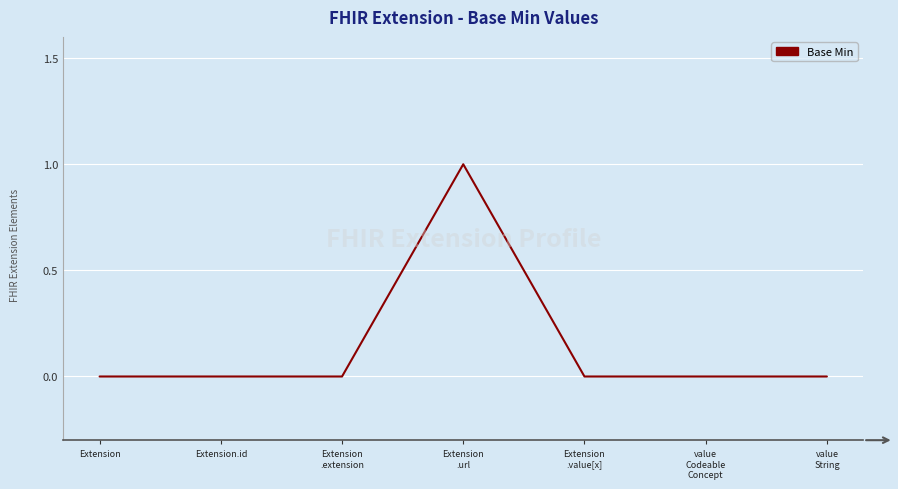

Which category has the highest value across all series?

Extension
.url